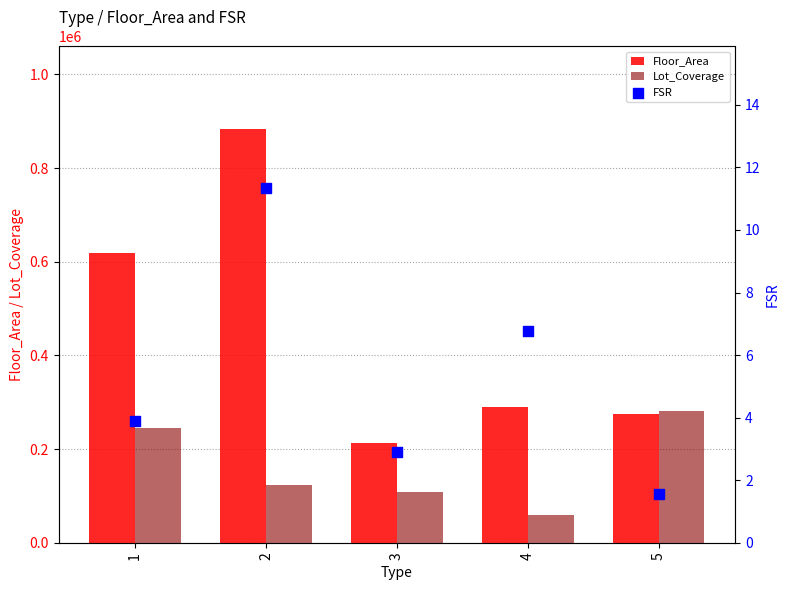

At which category is the sum across all series the highest?

2